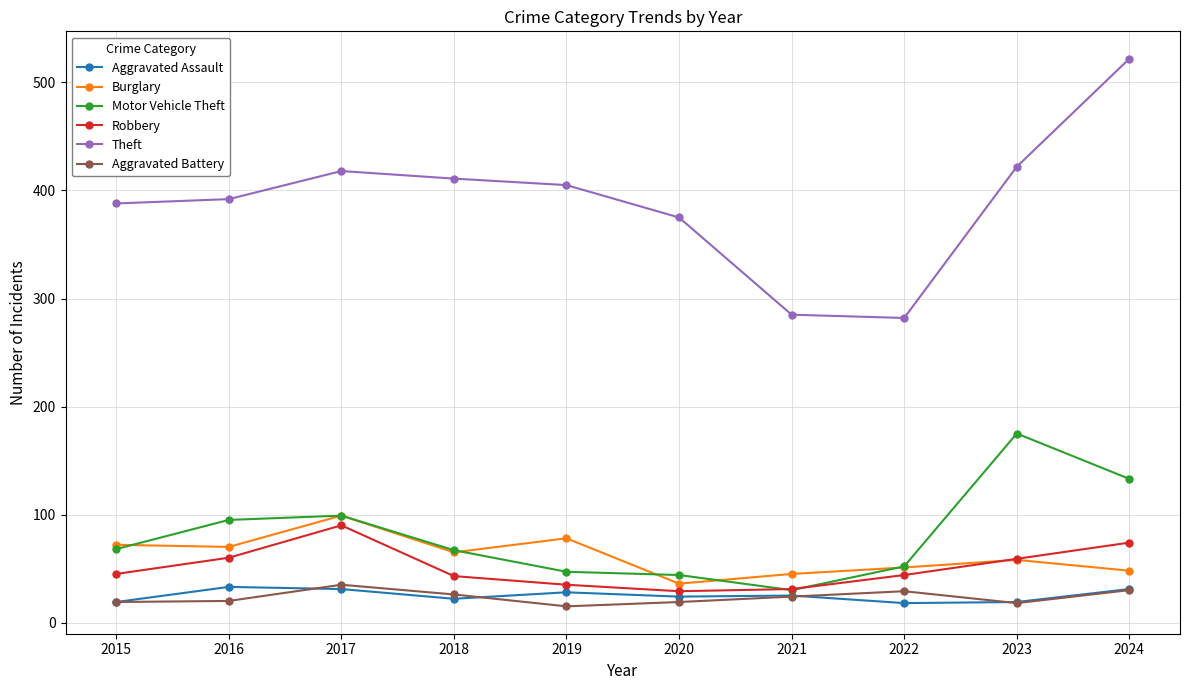

The Motor Vehicle Theft series shows 17 at 2015. True or false?

False